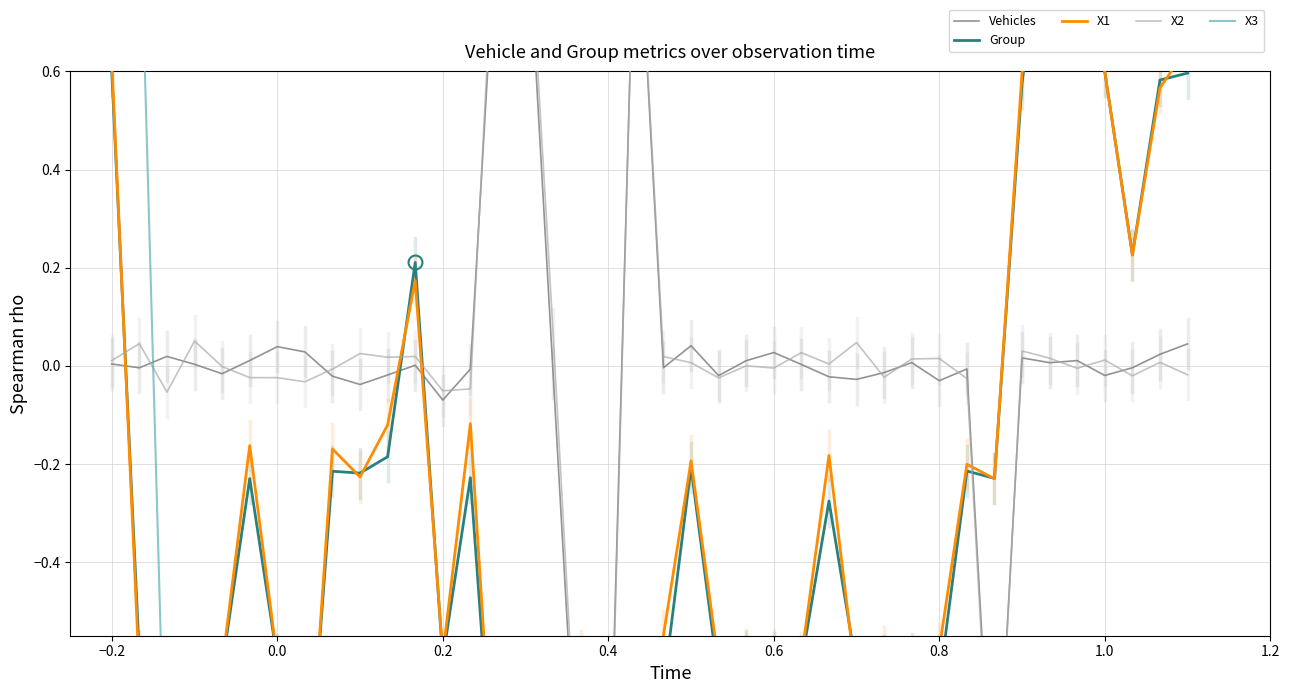

Between 17 and 14, which is larger?

14